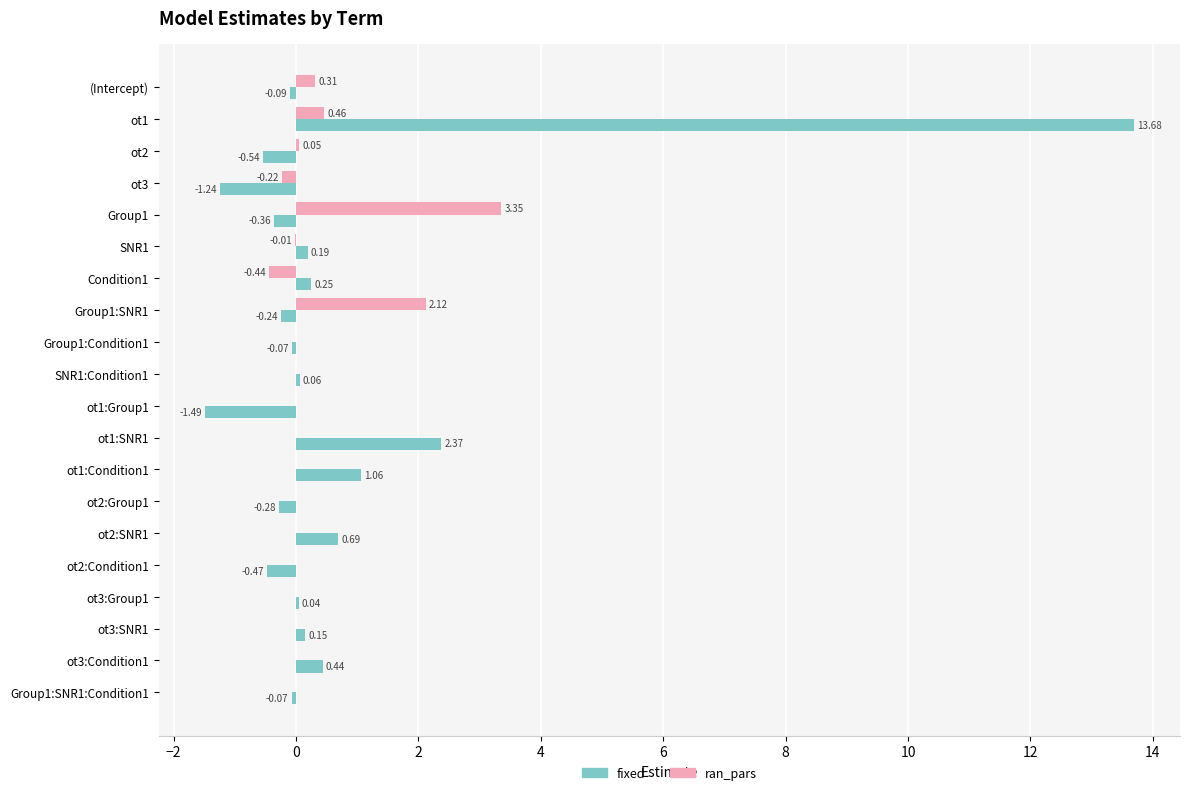

What is the sum of the fixed values at ot1:Group1 and (Intercept)?

-1.6